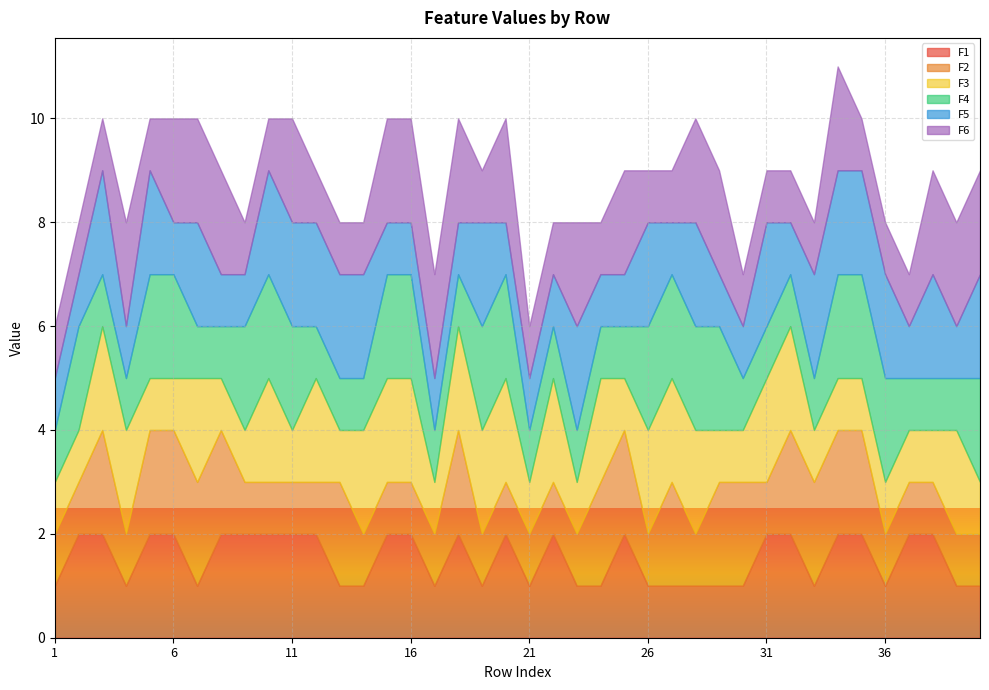

Reading right to left, list all the values displayed in this chart.

F1: 40=1	39=1	38=2	37=2	36=1	35=2	34=2	33=1	32=2	31=2	30=1	29=1	28=1	27=1	26=1	25=2	24=1	23=1	22=2	21=1	20=2	19=1	18=2	17=1	16=2	15=2	14=1	13=1	12=2	11=2	10=2	9=2	8=2	7=1	6=2	5=2	4=1	3=2	2=2	1=1
F2: 40=1	39=1	38=1	37=1	36=1	35=2	34=2	33=2	32=2	31=1	30=2	29=2	28=1	27=2	26=1	25=2	24=2	23=1	22=1	21=1	20=1	19=1	18=2	17=1	16=1	15=1	14=1	13=2	12=1	11=1	10=1	9=1	8=2	7=2	6=2	5=2	4=1	3=2	2=1	1=1
F3: 40=1	39=2	38=1	37=1	36=1	35=1	34=1	33=1	32=2	31=2	30=1	29=1	28=2	27=2	26=2	25=1	24=2	23=1	22=2	21=1	20=2	19=2	18=2	17=1	16=2	15=2	14=2	13=1	12=2	11=1	10=2	9=1	8=1	7=2	6=1	5=1	4=2	3=2	2=1	1=1
F4: 40=2	39=1	38=1	37=1	36=2	35=2	34=2	33=1	32=1	31=1	30=1	29=2	28=2	27=2	26=2	25=1	24=1	23=1	22=1	21=1	20=2	19=2	18=1	17=1	16=2	15=2	14=1	13=1	12=1	11=2	10=2	9=2	8=1	7=1	6=2	5=2	4=1	3=1	2=2	1=1
F5: 40=2	39=1	38=2	37=1	36=2	35=2	34=2	33=2	32=1	31=2	30=1	29=1	28=2	27=1	26=2	25=1	24=1	23=2	22=1	21=1	20=1	19=2	18=1	17=1	16=1	15=1	14=2	13=2	12=2	11=2	10=2	9=1	8=1	7=2	6=1	5=2	4=1	3=2	2=1	1=1
F6: 40=2	39=2	38=2	37=1	36=1	35=1	34=2	33=1	32=1	31=1	30=1	29=2	28=2	27=1	26=1	25=2	24=1	23=2	22=1	21=1	20=2	19=1	18=2	17=2	16=2	15=2	14=1	13=1	12=1	11=2	10=1	9=1	8=2	7=2	6=2	5=1	4=2	3=1	2=1	1=1